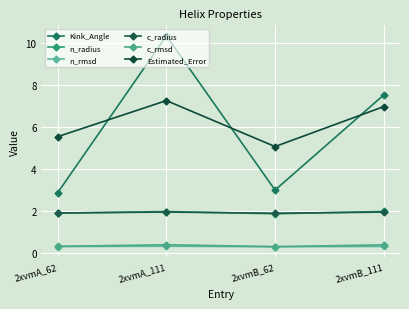

Reading left to right, transcribe all the data shown in this chart.

Kink_Angle: 2xvmA_62=2.9	2xvmA_111=10.4	2xvmB_62=3.0	2xvmB_111=7.5
n_radius: 2xvmA_62=1.9	2xvmA_111=2.0	2xvmB_62=1.9	2xvmB_111=2.0
n_rmsd: 2xvmA_62=0.3	2xvmA_111=0.3	2xvmB_62=0.3	2xvmB_111=0.3
c_radius: 2xvmA_62=1.9	2xvmA_111=1.9	2xvmB_62=1.9	2xvmB_111=1.9
c_rmsd: 2xvmA_62=0.3	2xvmA_111=0.4	2xvmB_62=0.3	2xvmB_111=0.4
Estimated_Error: 2xvmA_62=5.5	2xvmA_111=7.3	2xvmB_62=5.1	2xvmB_111=7.0